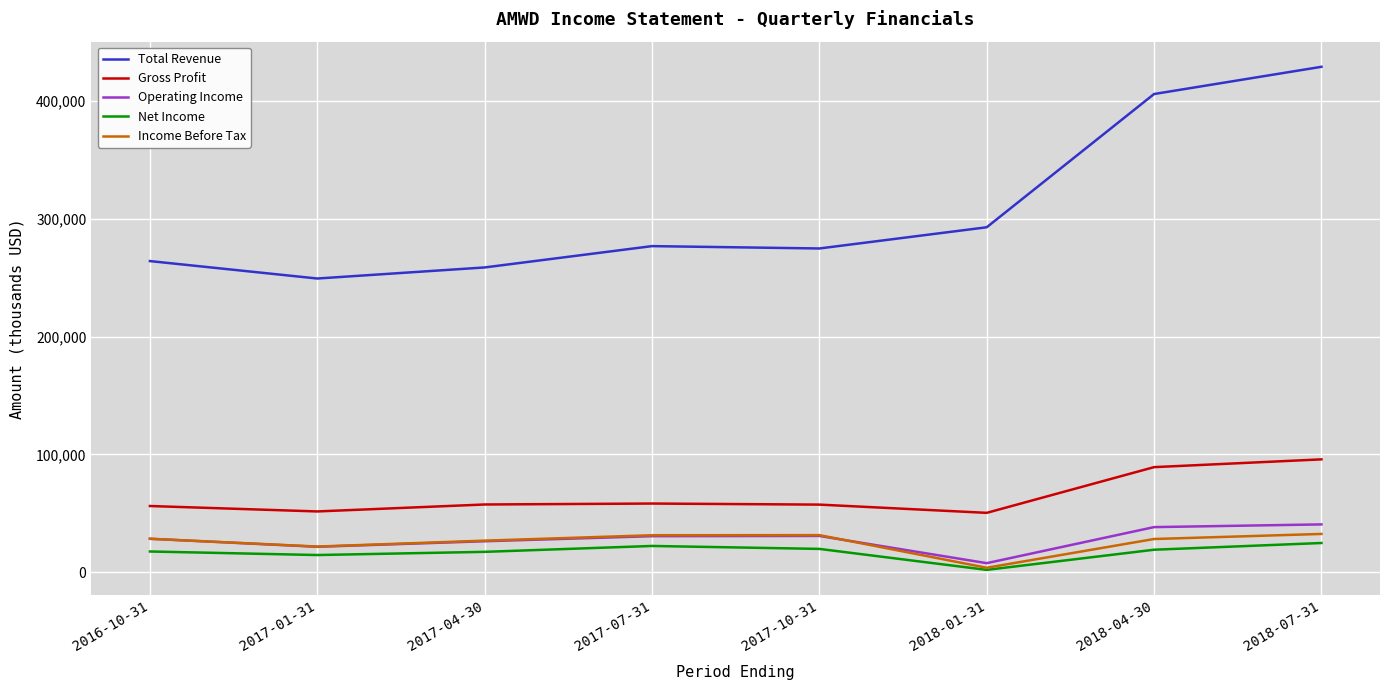

The Total Revenue series shows 249300 at 2017-01-31. True or false?

True